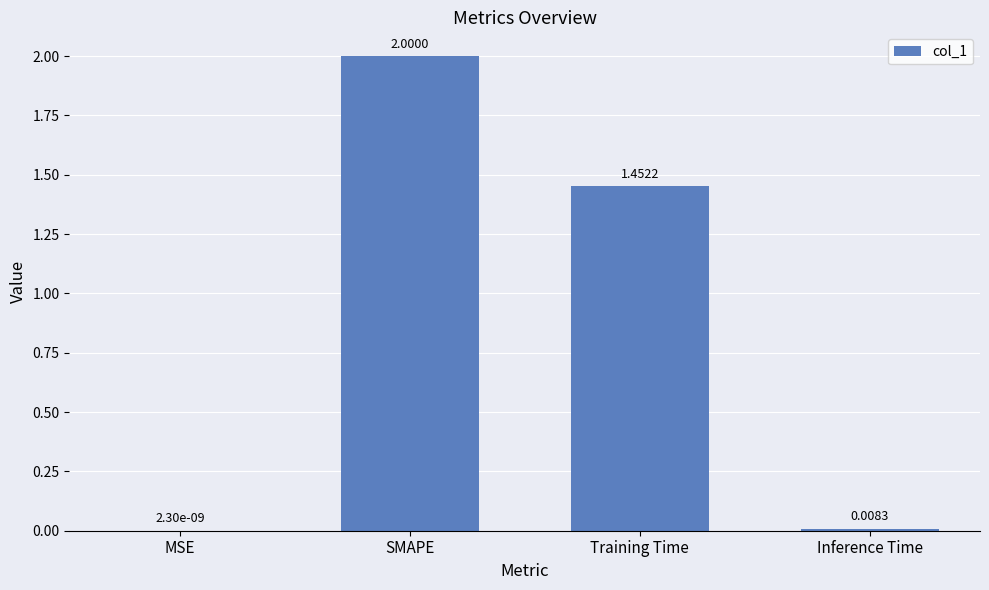

Where does the data first go above 1?

SMAPE